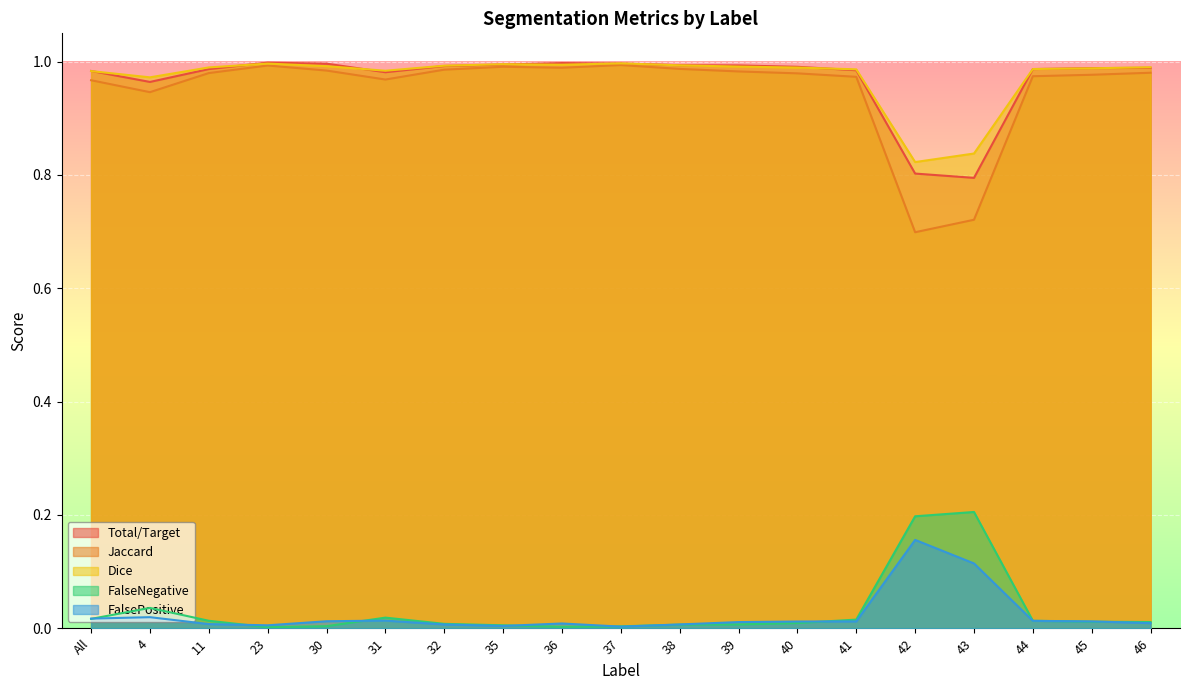

Reading left to right, list all the values displayed in this chart.

Total/Target: 1.0	1.0	1.0	1.0	1.0	1.0	1.0	1.0	1.0	1.0	1.0	1.0	1.0	1.0	0.8	0.8	1.0	1.0	1.0
Jaccard: 1.0	0.9	1.0	1.0	1.0	1.0	1.0	1.0	1.0	1.0	1.0	1.0	1.0	1.0	0.7	0.7	1.0	1.0	1.0
Dice: 1.0	1.0	1.0	1.0	1.0	1.0	1.0	1.0	1.0	1.0	1.0	1.0	1.0	1.0	0.8	0.8	1.0	1.0	1.0
FalseNegative: 0.0	0.0	0.0	0.0	0.0	0.0	0.0	0.0	0.0	0.0	0.0	0.0	0.0	0.0	0.2	0.2	0.0	0.0	0.0
FalsePositive: 0.0	0.0	0.0	0.0	0.0	0.0	0.0	0.0	0.0	0.0	0.0	0.0	0.0	0.0	0.2	0.1	0.0	0.0	0.0